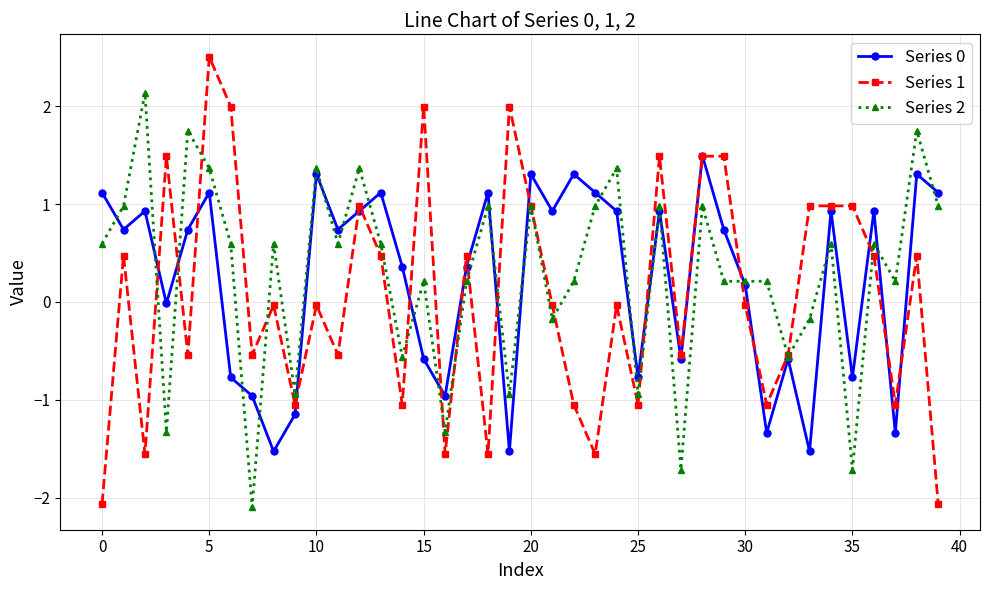

What is the maximum value shown in the chart?

2.5